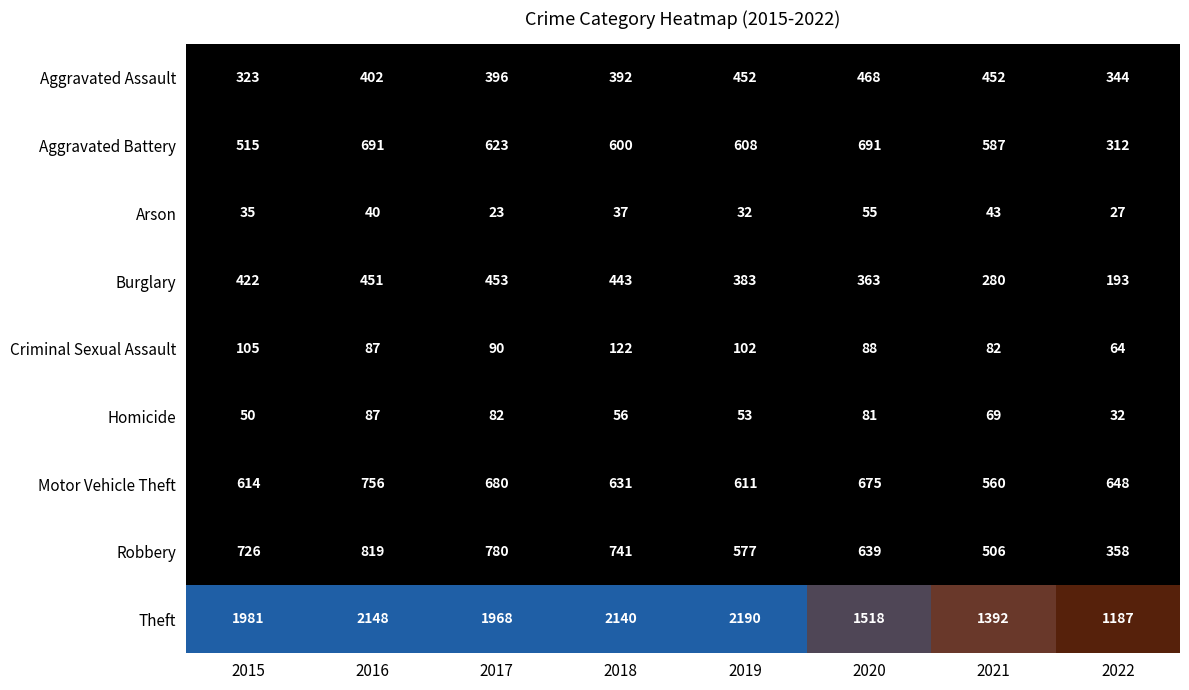

At which label does Robbery reach its peak?

2016